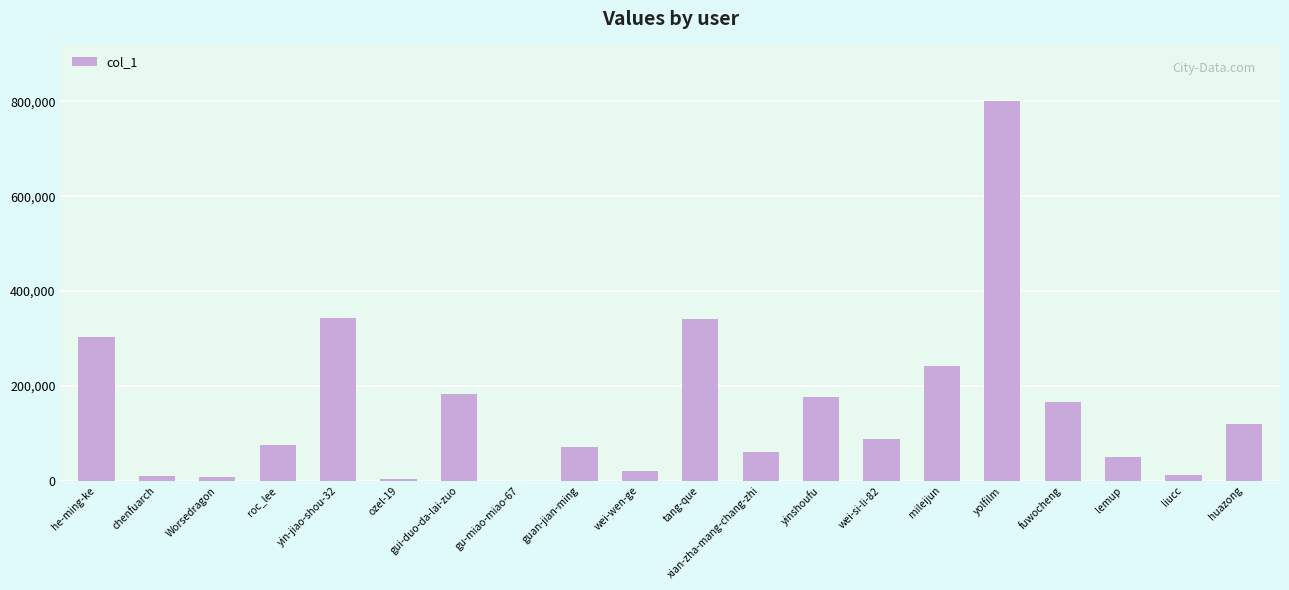

At which category does the chart reach its peak across all series?

yolfilm